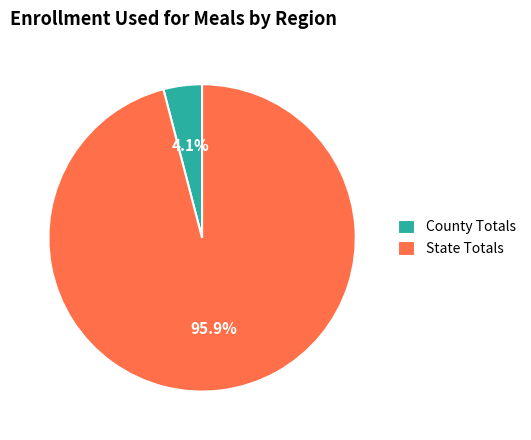

To the nearest percent, what is the average slice percentage?

50%